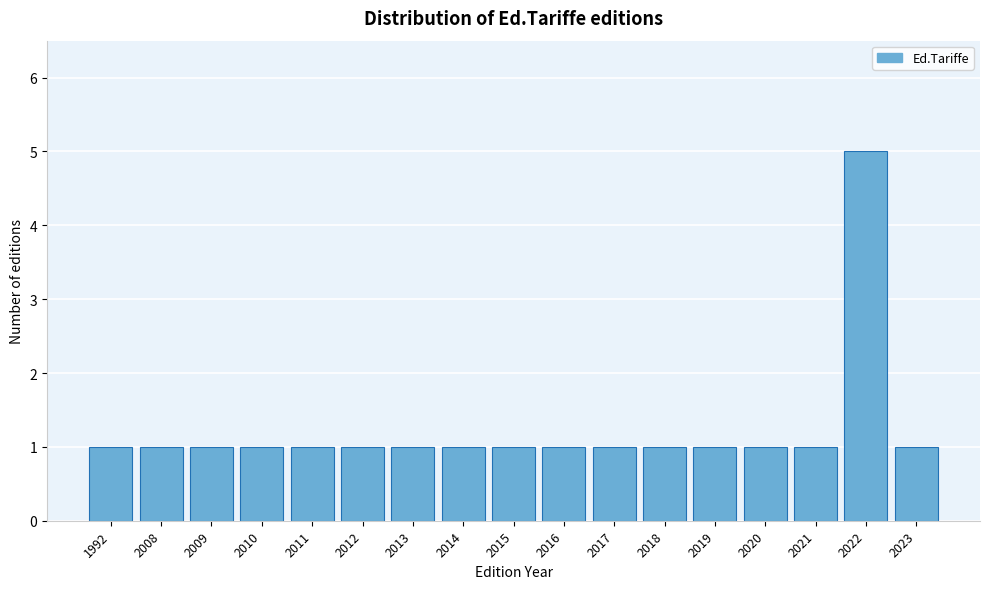

Reading left to right, extract all data points from this chart.

1992=1	2008=1	2009=1	2010=1	2011=1	2012=1	2013=1	2014=1	2015=1	2016=1	2017=1	2018=1	2019=1	2020=1	2021=1	2022=5	2023=1